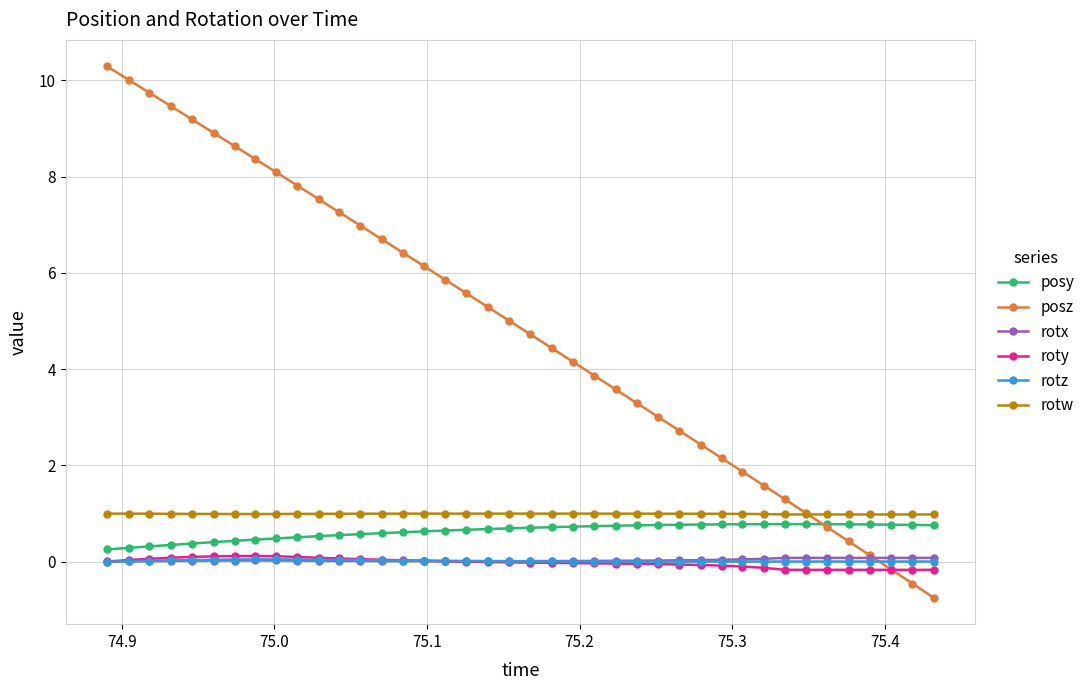

True or false: rotz and posy cross at least once.

False